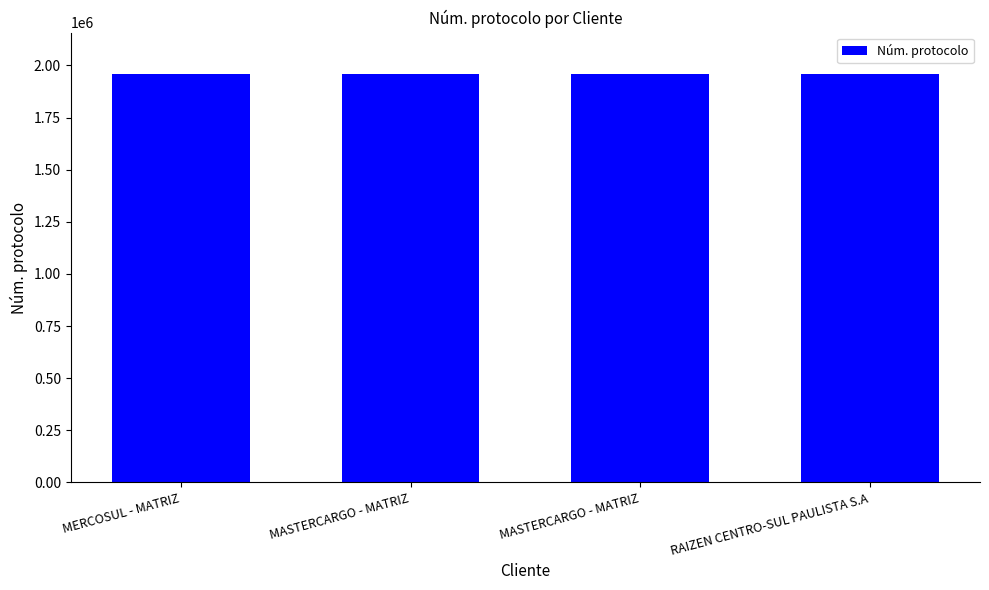

What is the label of the 2nd bar from the right?

MASTERCARGO - MATRIZ